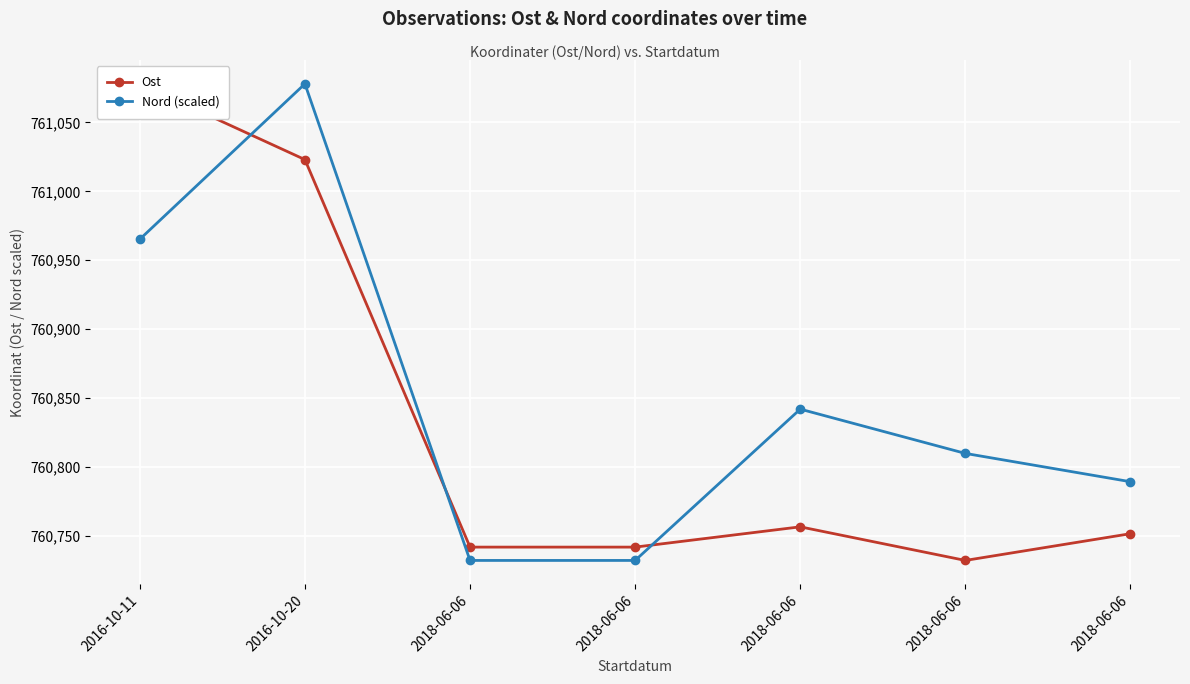

Which series has the largest range (max minus min)?

Ost